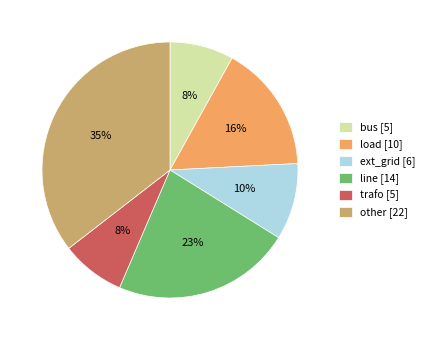

Combined, do trafo [5] and other [22] account for over 50%?

No